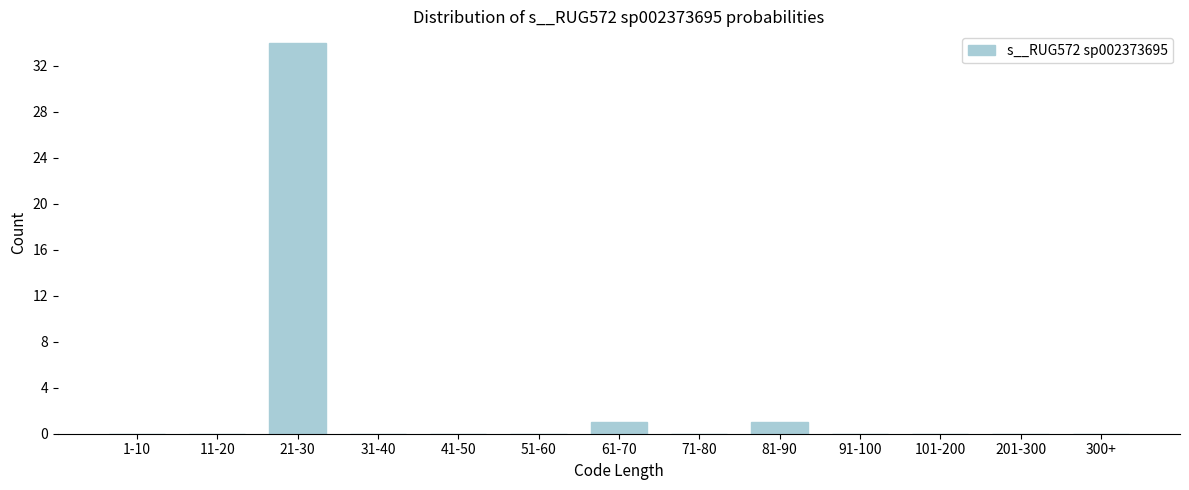

Reading left to right, what are all the values shown in this chart?

1-10=0	11-20=0	21-30=34	31-40=0	41-50=0	51-60=0	61-70=1	71-80=0	81-90=1	91-100=0	101-200=0	201-300=0	300+=0